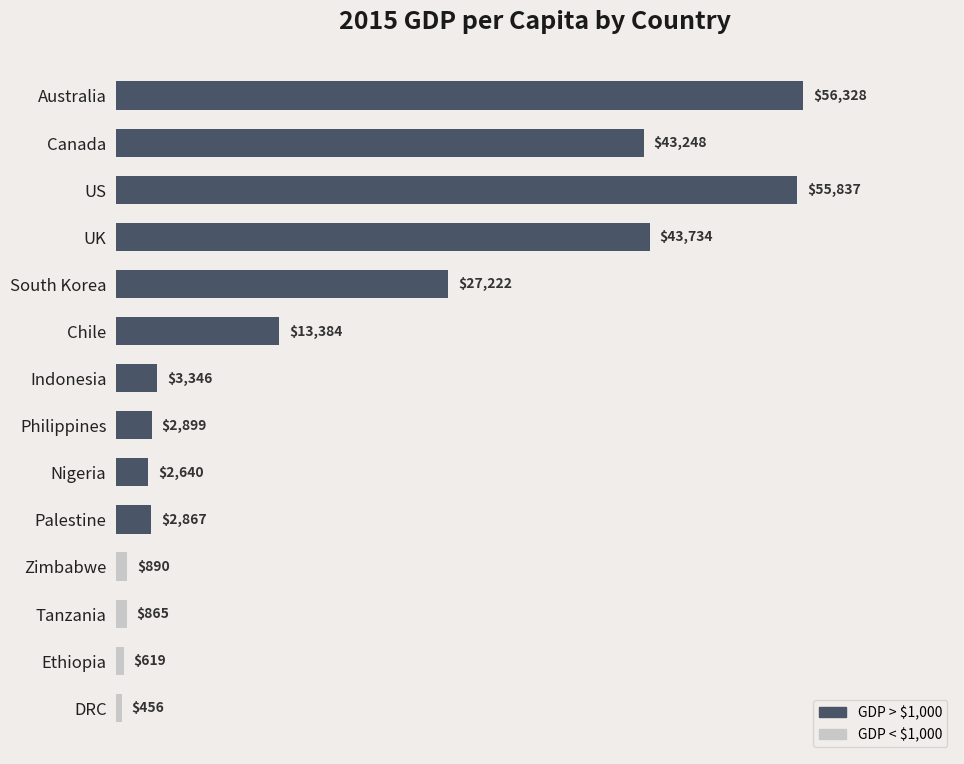

What is the label of the 9th bar from the bottom?

Chile